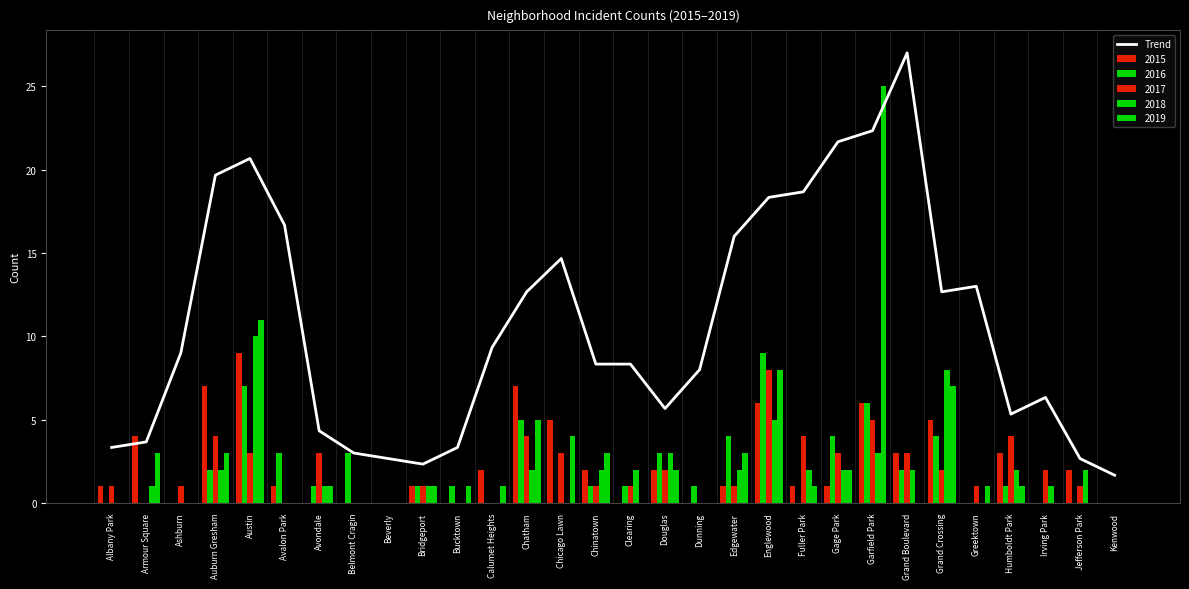

Rank the categories by value from lowest to highest.

Kenwood, Bridgeport, Beverly, Jefferson Park, Belmont Cragin, Albany Park, Bucktown, Armour Square, Avondale, Humboldt Park, Douglas, Irving Park, Dunning, Clearing, Chinatown, Ashburn, Calumet Heights, Chatham, Grand Crossing, Greektown, Chicago Lawn, Edgewater, Avalon Park, Englewood, Fuller Park, Auburn Gresham, Austin, Gage Park, Garfield Park, Grand Boulevard